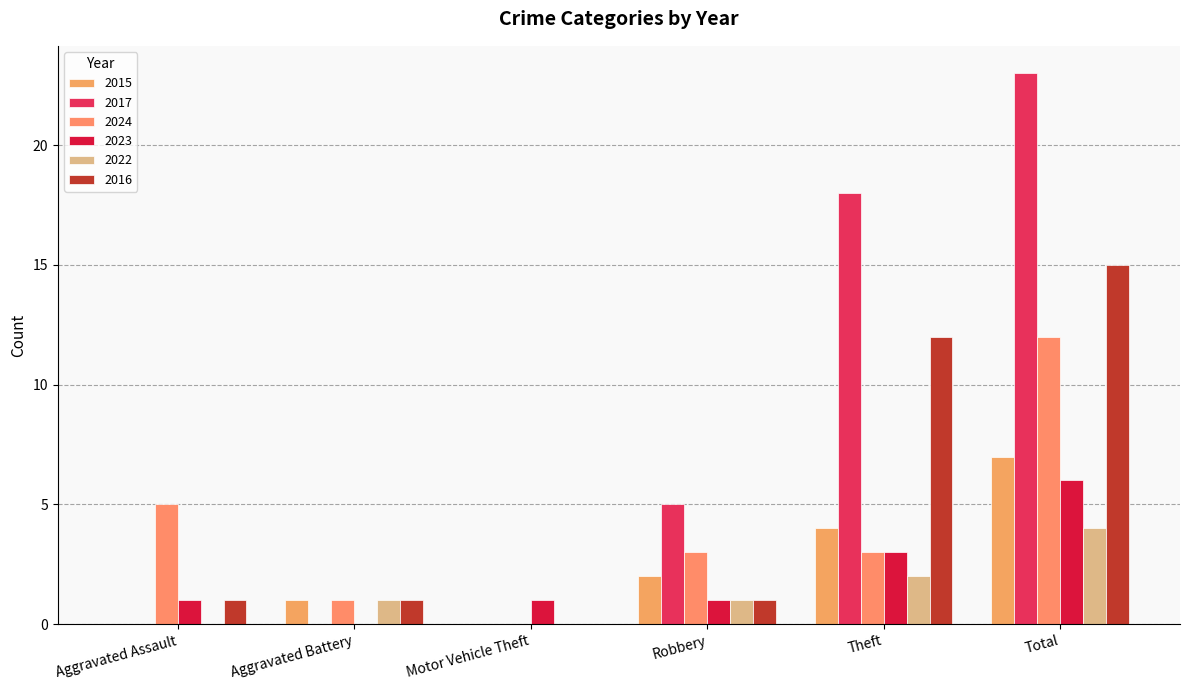

Reading right to left, list all the values displayed in this chart.

2015: 7	4	2	0	1	0
2017: 23	18	5	0	0	0
2024: 12	3	3	0	1	5
2023: 6	3	1	1	0	1
2022: 4	2	1	0	1	0
2016: 15	12	1	0	1	1